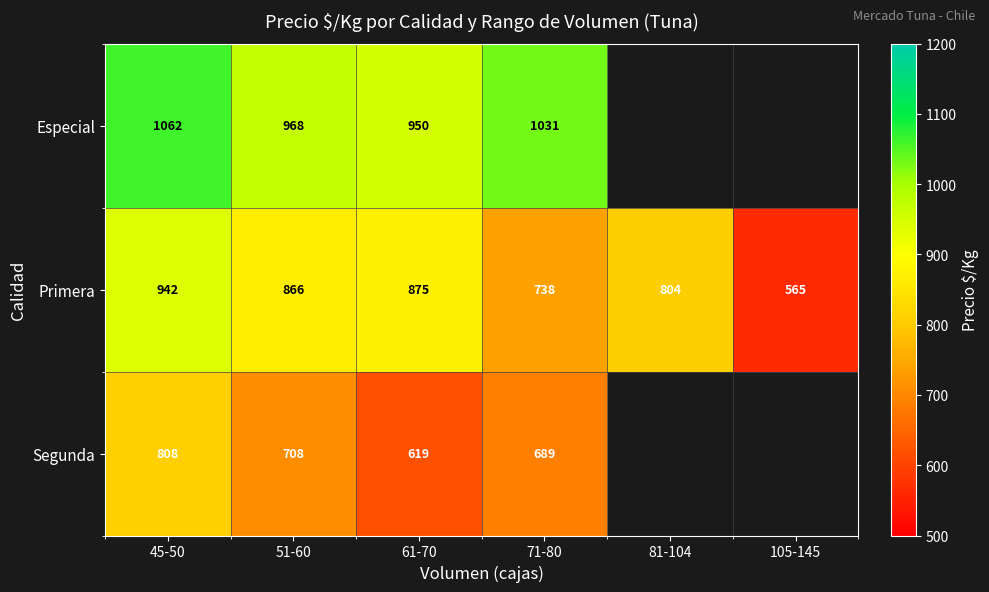

What is the total value across all series at 61-70?

2444.0